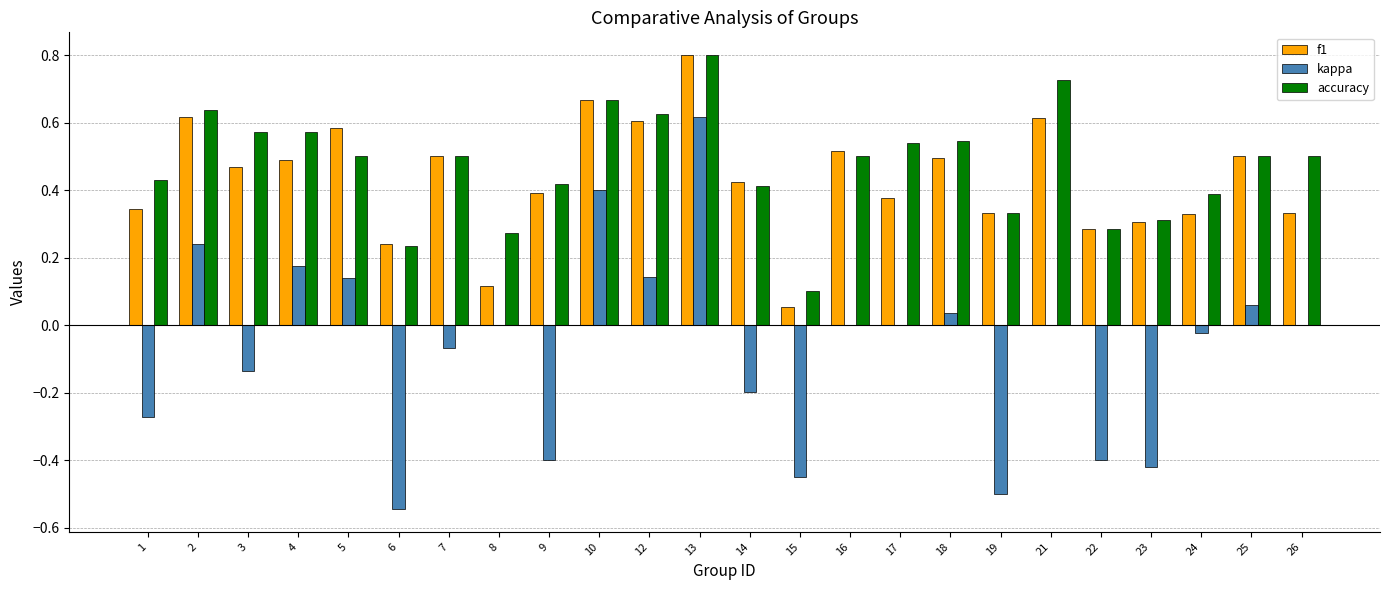

True or false: accuracy has a value of 0.8 at 3.

False